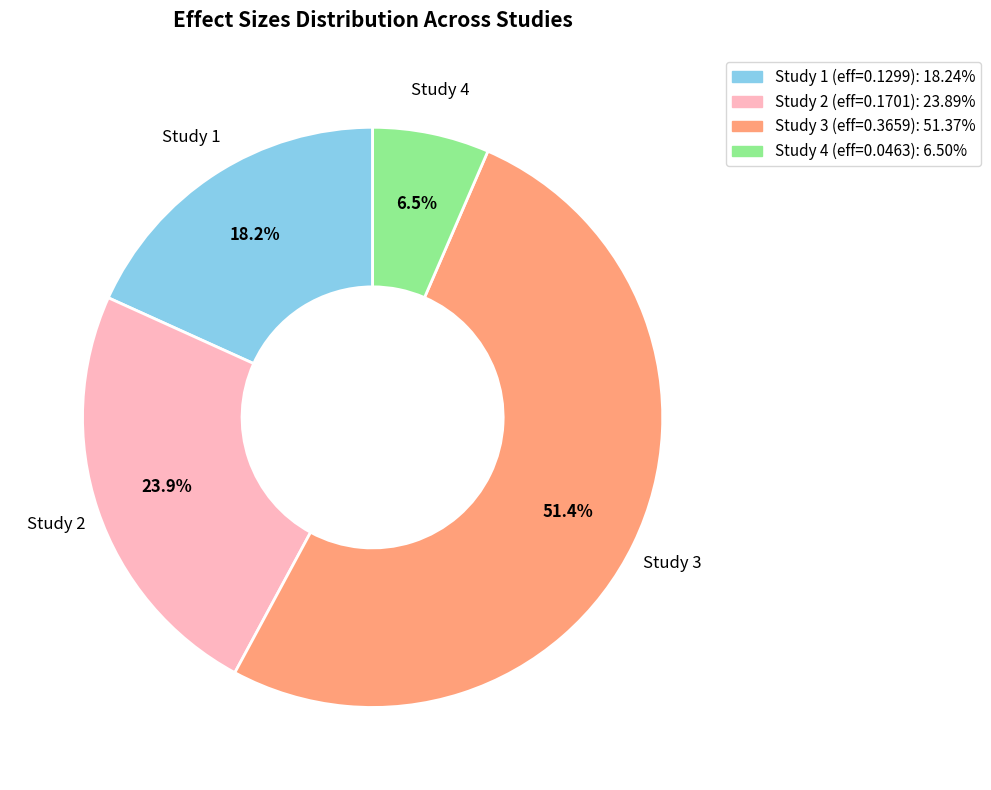

Does any single category account for the majority?

Yes